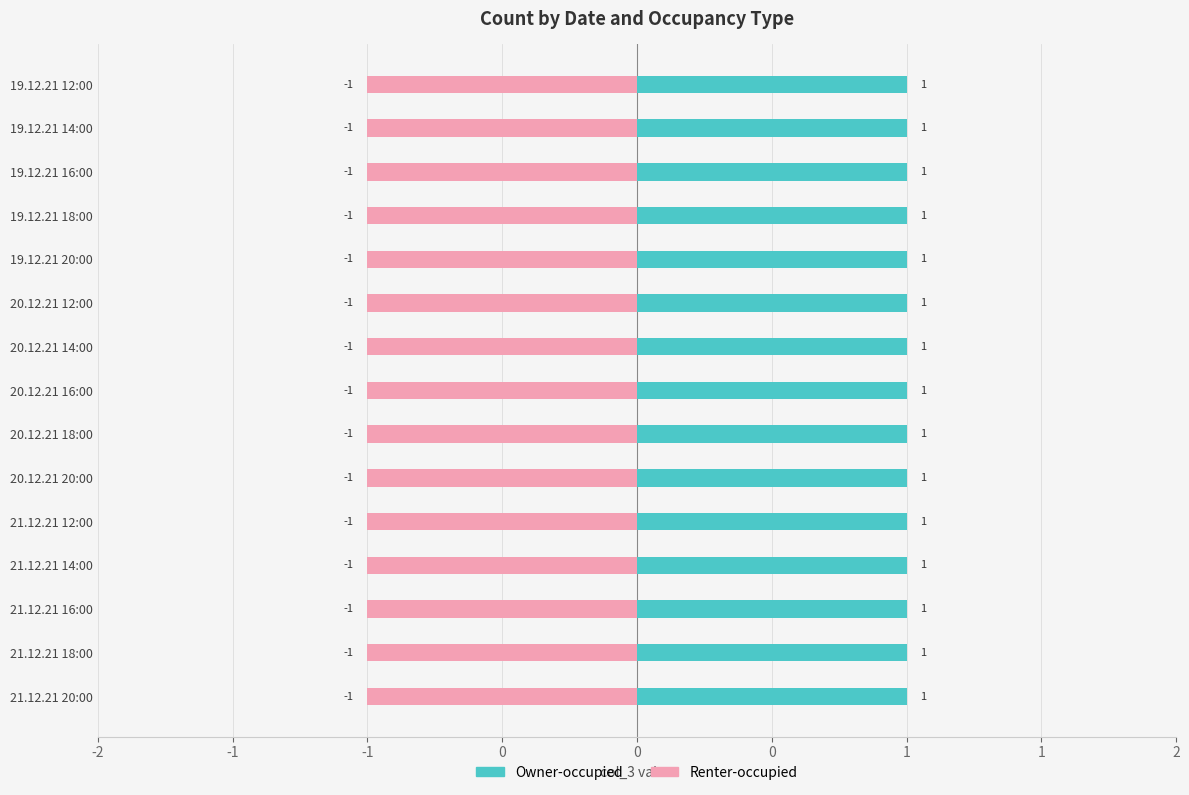

How many data points does each series have?

15